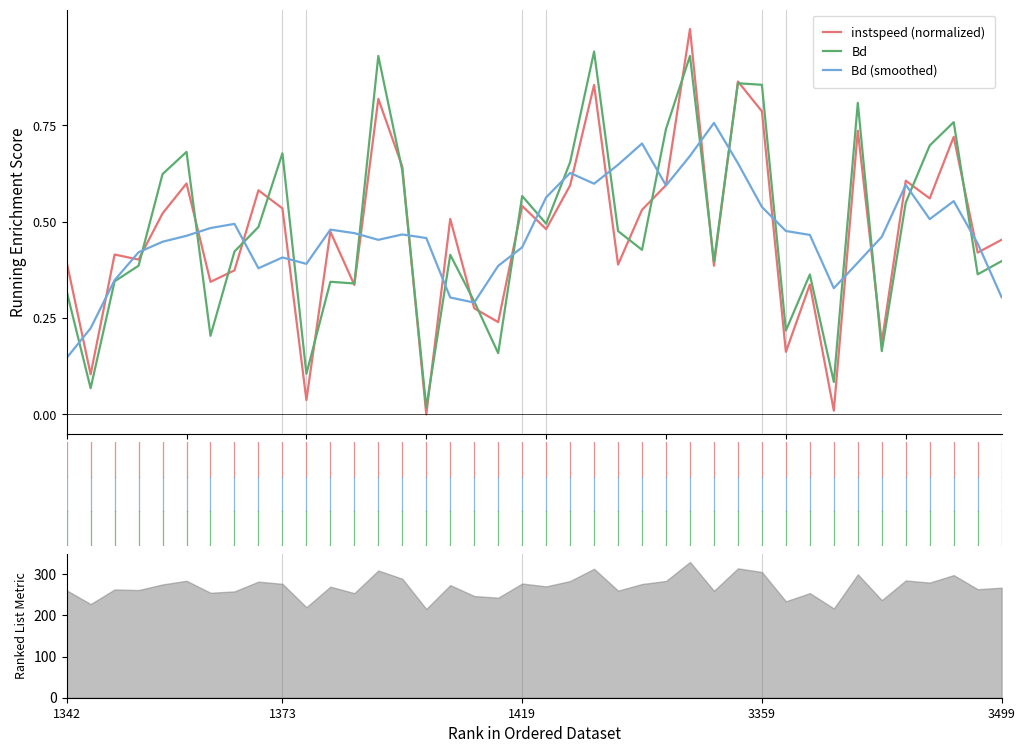

How many interior local peaks does the instspeed (normalized) series have?

14